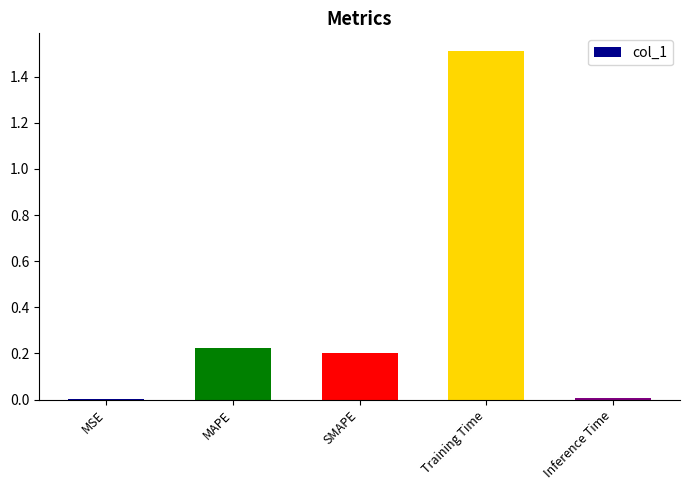

At which category does the chart reach its peak across all series?

Training Time